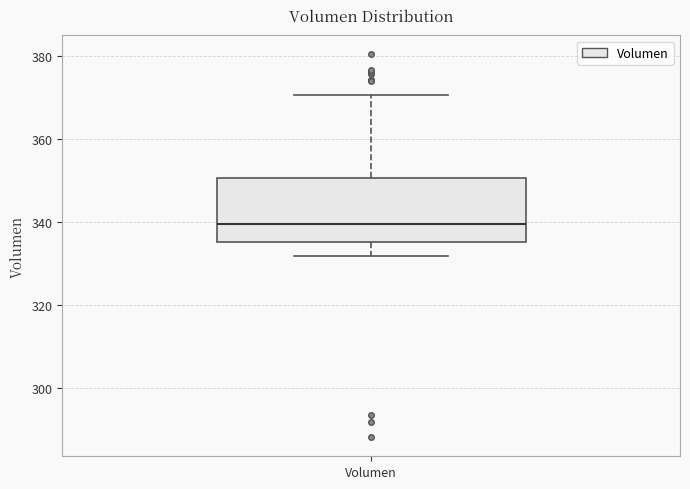

Where does the upper whisker of the box for Volumen end on the y-axis? The values are not printed on the chart, so give them approximately, as read against the axis.

370